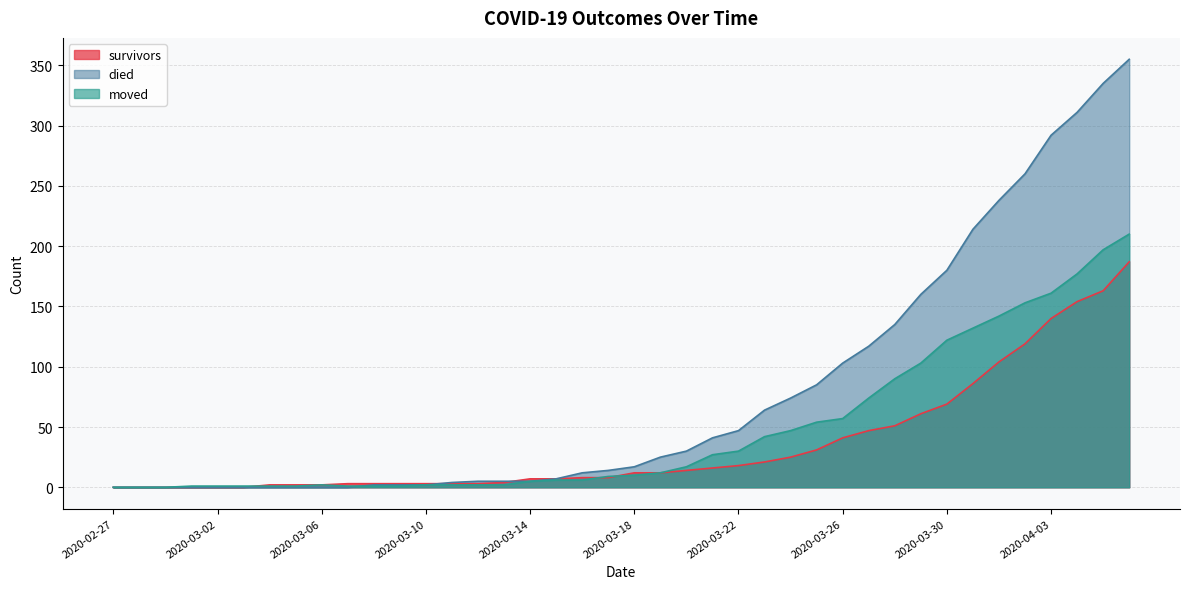

Is it true that moved equals 1 at 2020-03-05?

False